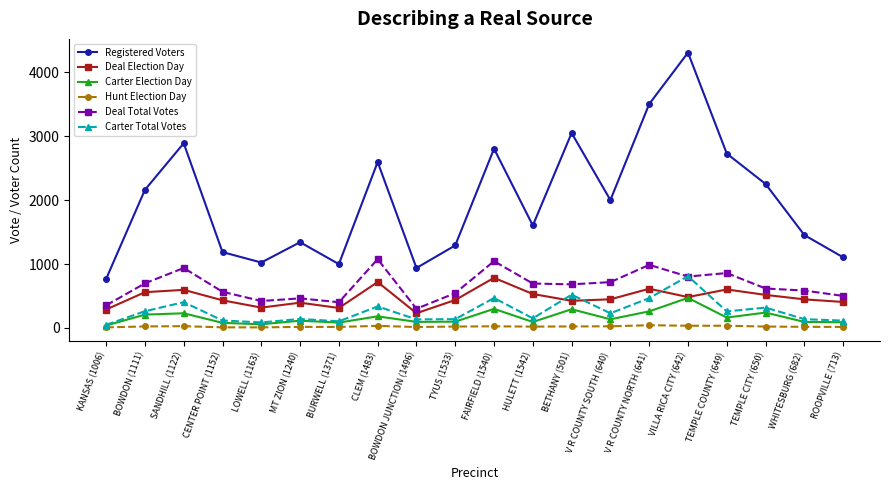

After their last crossing, which series has the higher values: Carter Total Votes or Deal Election Day?

Deal Election Day